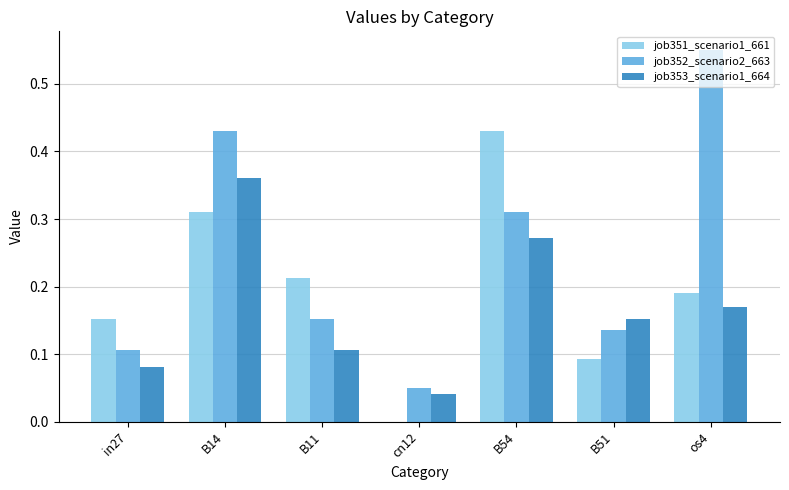

Which series has the largest total across all categories?

job352_scenario2_663